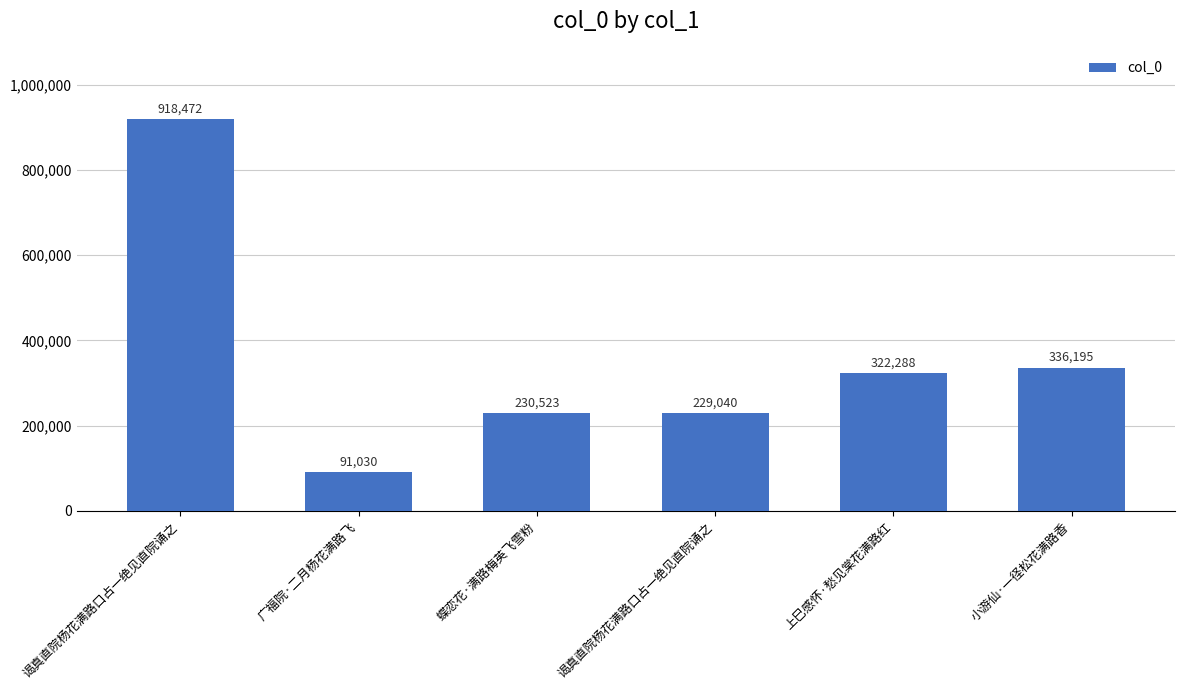

How many values are below 322288?

3